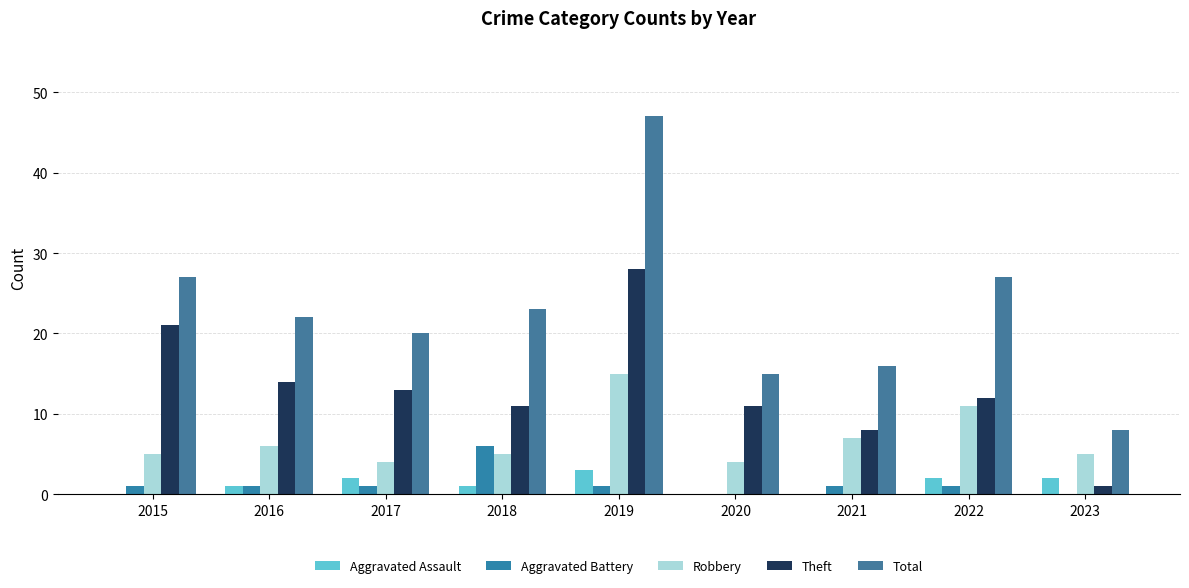

Reading left to right, transcribe all the data shown in this chart.

Aggravated Assault: 0	1	2	1	3	0	0	2	2
Aggravated Battery: 1	1	1	6	1	0	1	1	0
Robbery: 5	6	4	5	15	4	7	11	5
Theft: 21	14	13	11	28	11	8	12	1
Total: 27	22	20	23	47	15	16	27	8